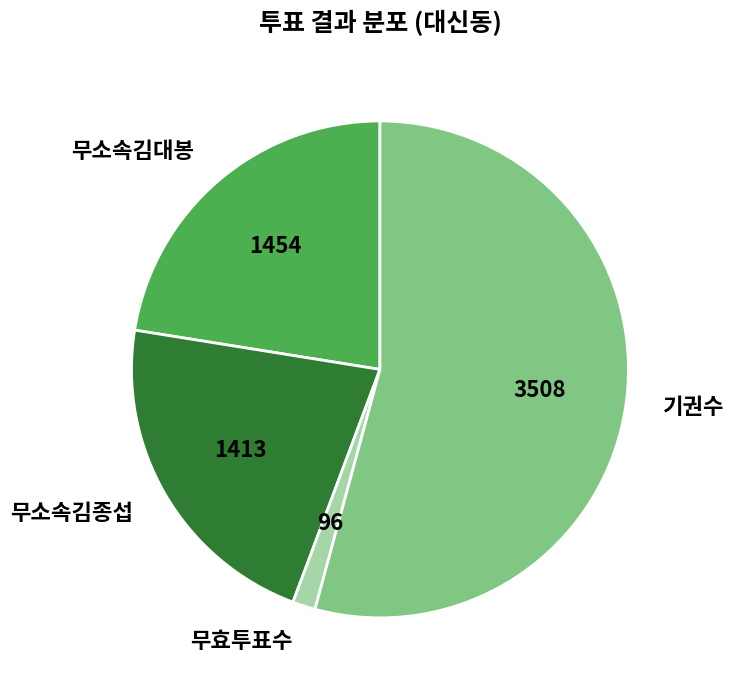

Which category accounts for the majority?

기권수